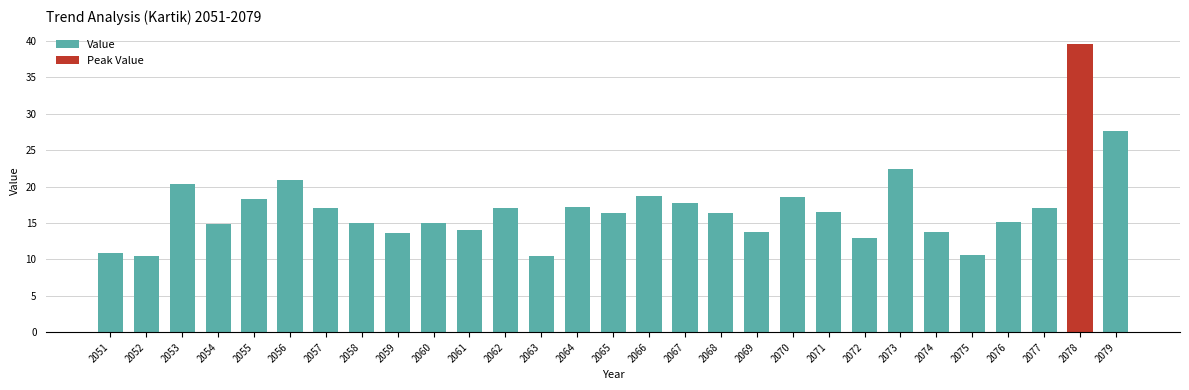

What is the minimum value shown in the chart?

10.4